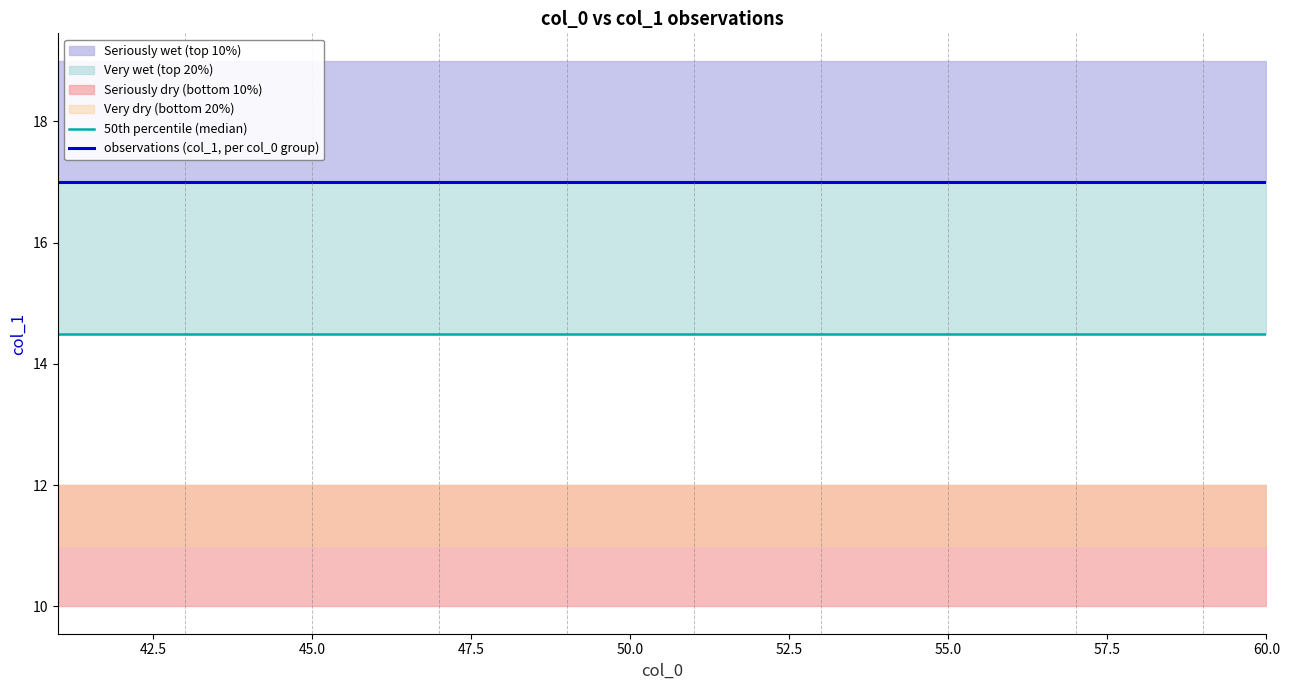

The value of 50th percentile (median) at 57.5 is 14.5. True or false?

True